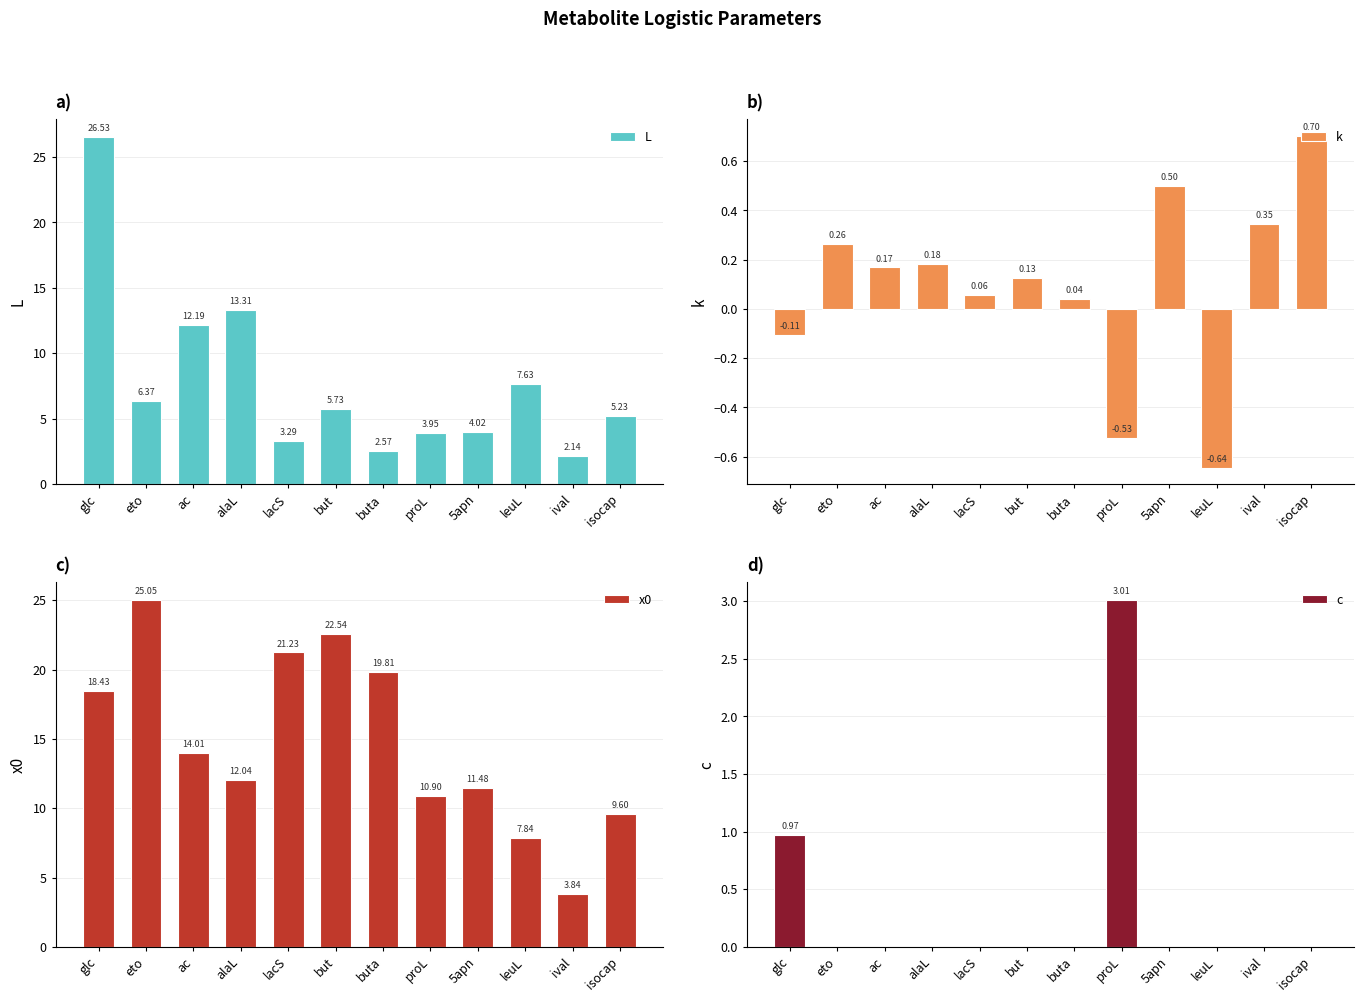

What is the label of the 2nd bar from the left?

eto